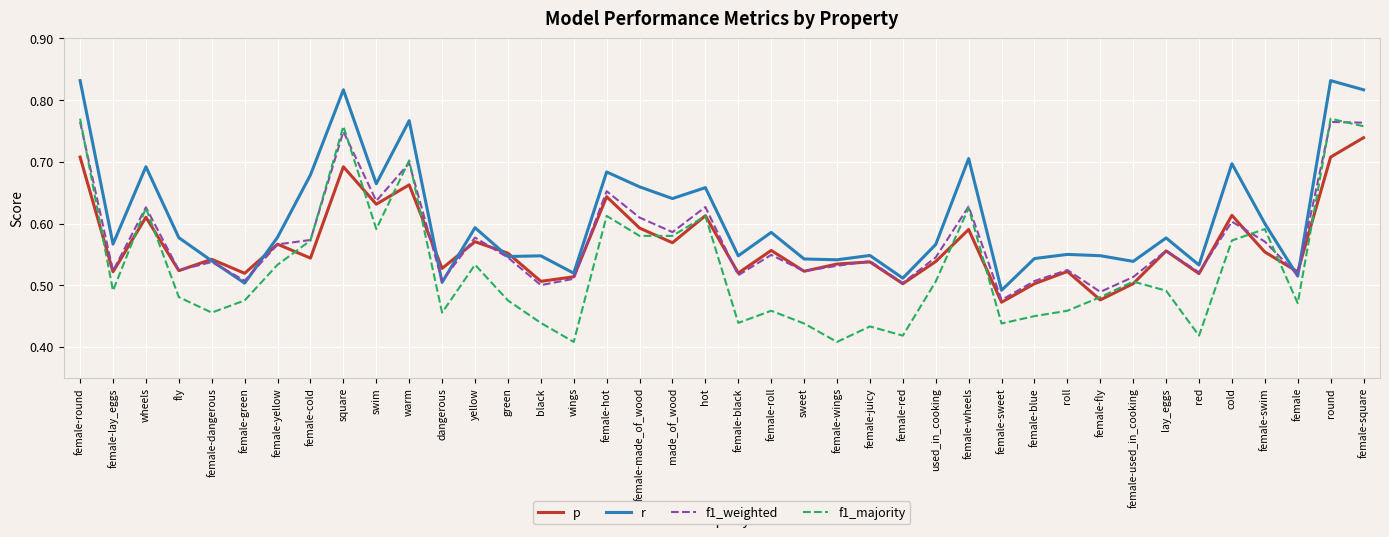

List the series in order of their peak value, highest first.

r, f1_majority, f1_weighted, p